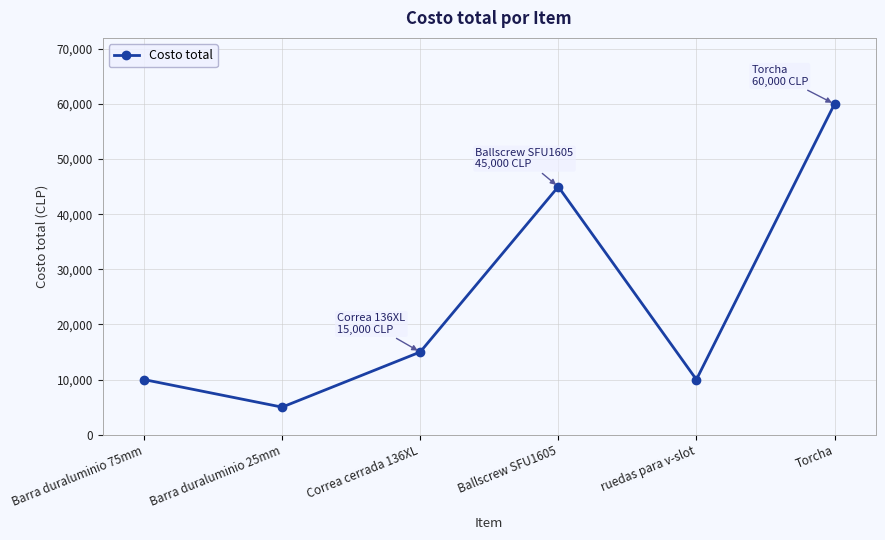

What is the label of the 4th point from the left?

Ballscrew SFU1605